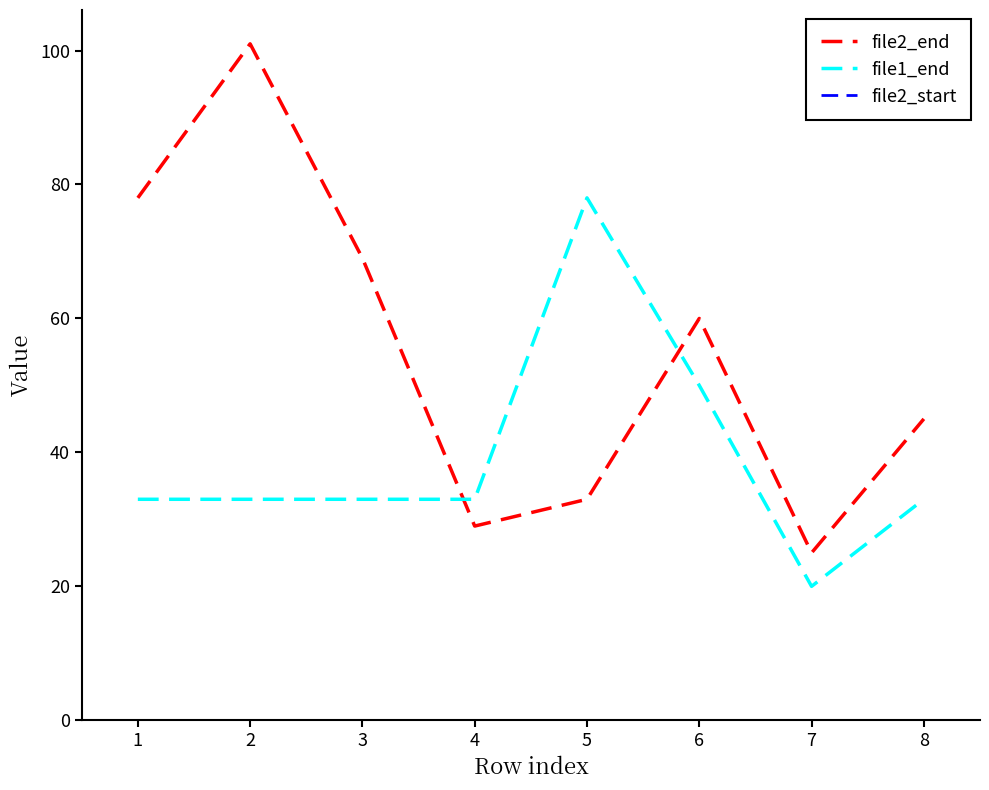

Which series changed the most between 1 and 7?

file2_end